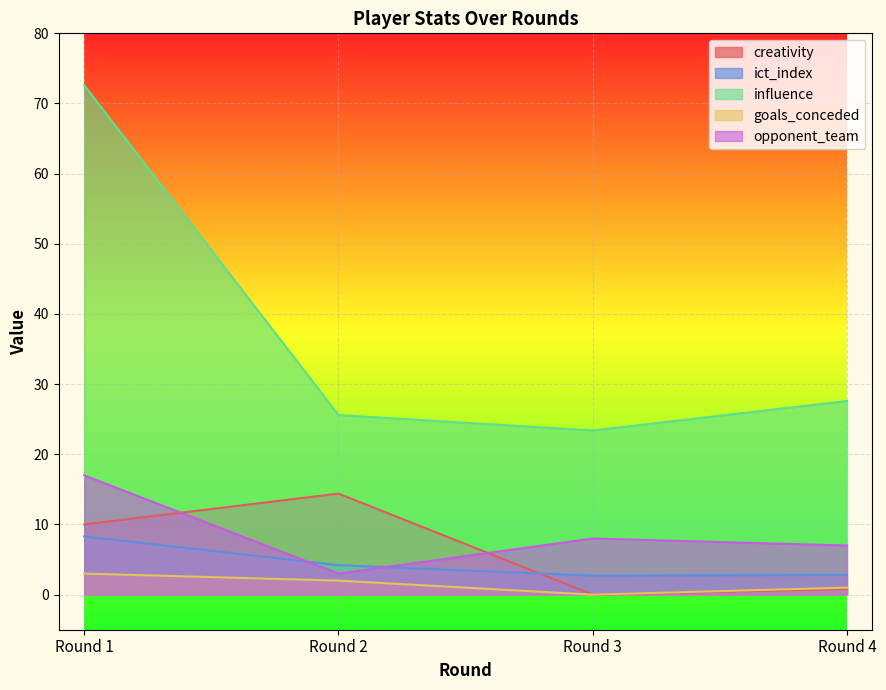

Between Round 3 and Round 4, which series saw the biggest shift?

influence